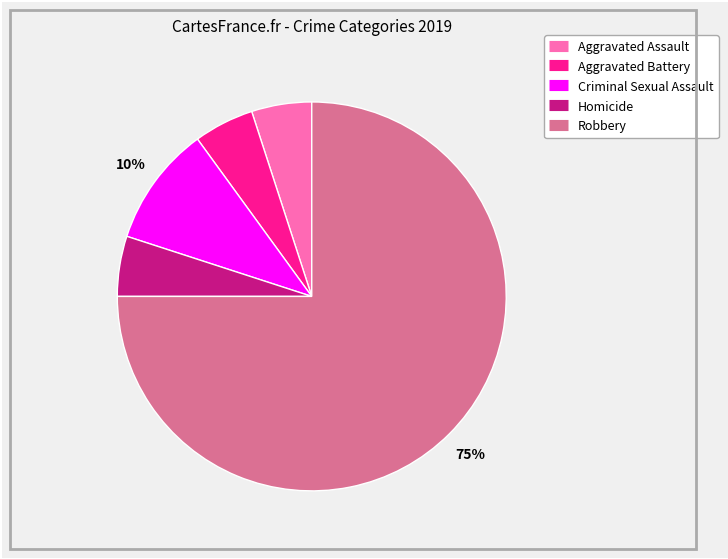

To the nearest percent, what is the combined percentage of Robbery and Aggravated Battery?

80%